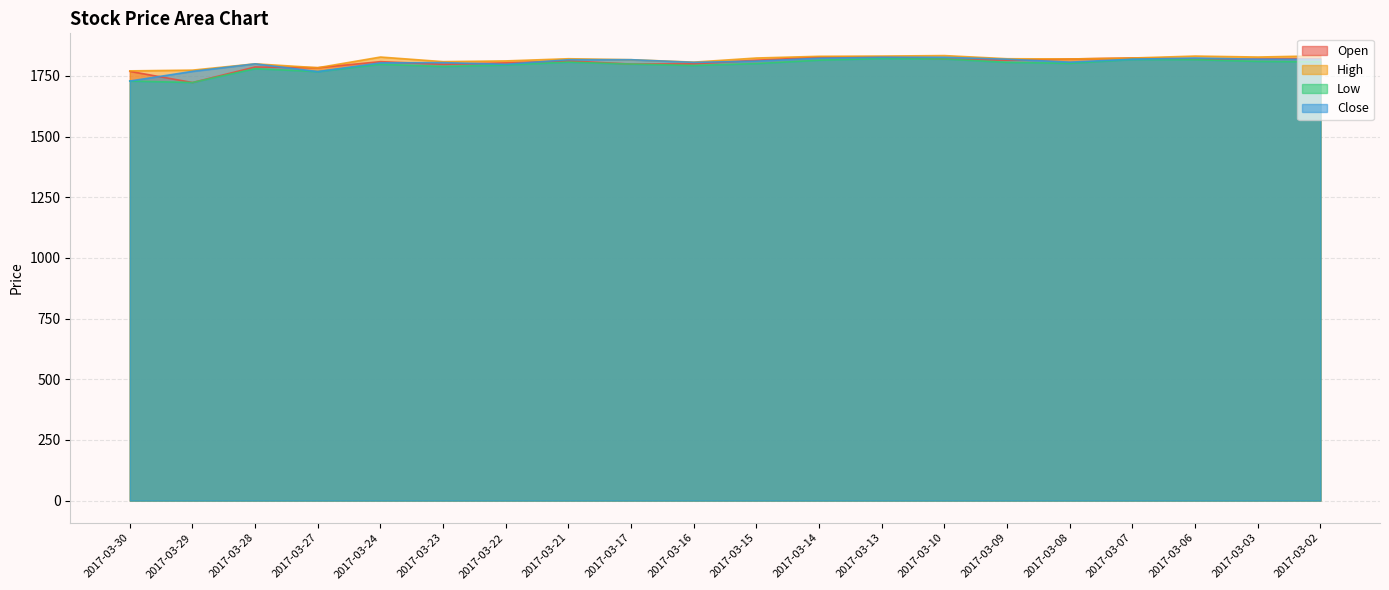

At which label does Low first exceed 1802?

2017-03-21